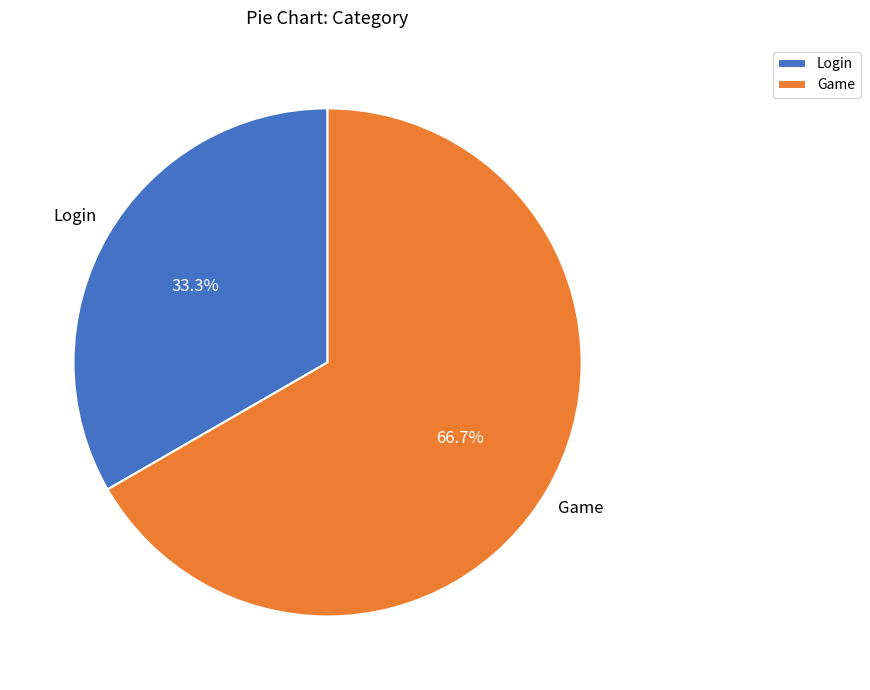

Is it true that Login is 33% of the pie?

True